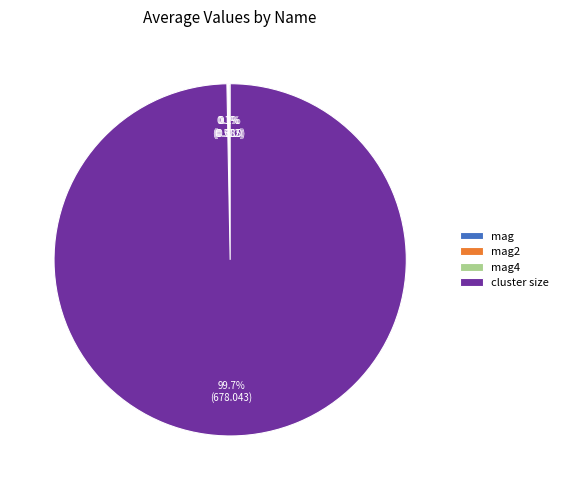

Which slice is the largest?

cluster size